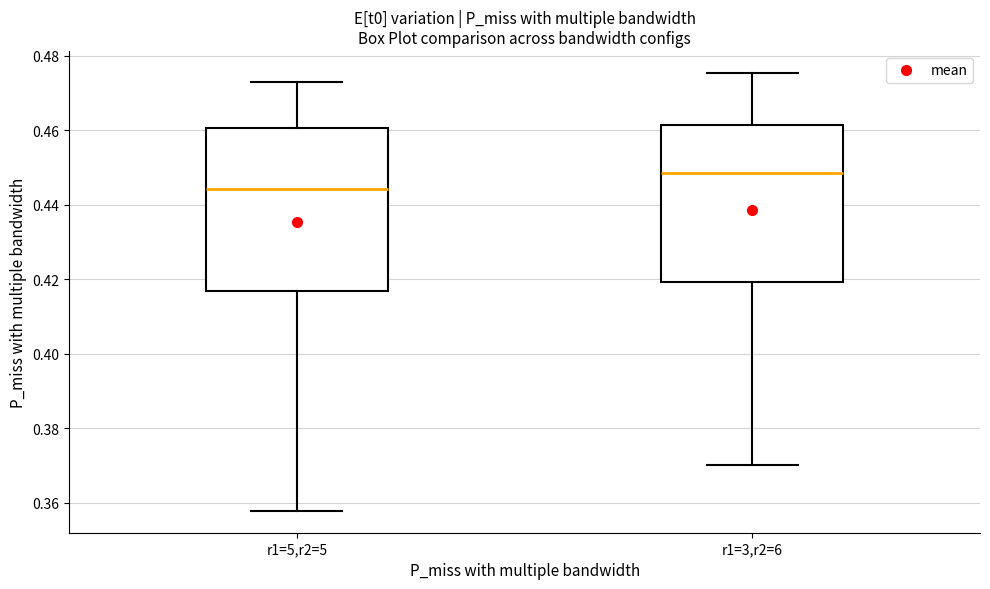

Reading left to right, transcribe this box plot: for each box, give where its median line is, the range the box spans, and where its two whiskers end, as read against the y-axis. The values are not printed on the chart, so give them approximately, as read against the axis.

r1=5,r2=5: median 0.444, box 0.416 to 0.460, whiskers 0.358 to 0.472
r1=3,r2=6: median 0.448, box 0.420 to 0.462, whiskers 0.370 to 0.476